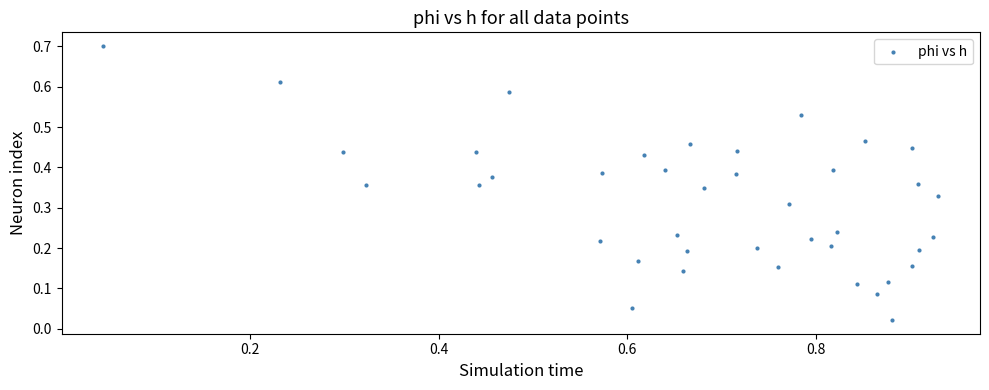

What is the range of X values (max minus min)?

0.9